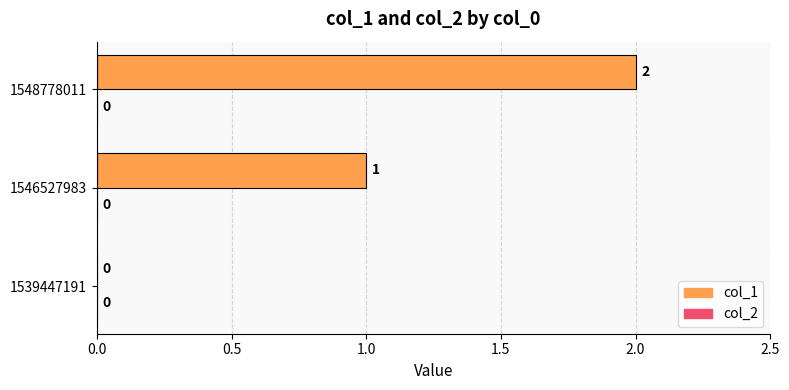

True or false: the data shows 0 at 1539447191.

True